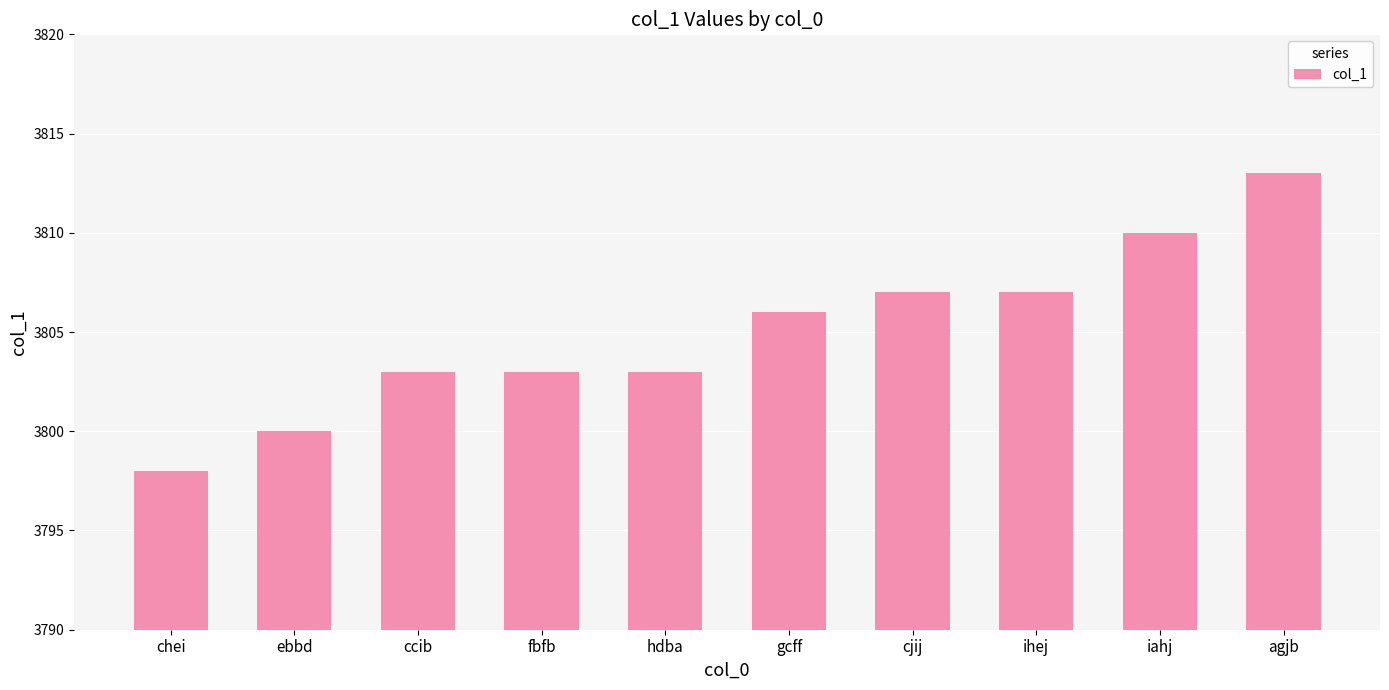

What is the ratio of the value at ccib to the value at gcff?

1.0